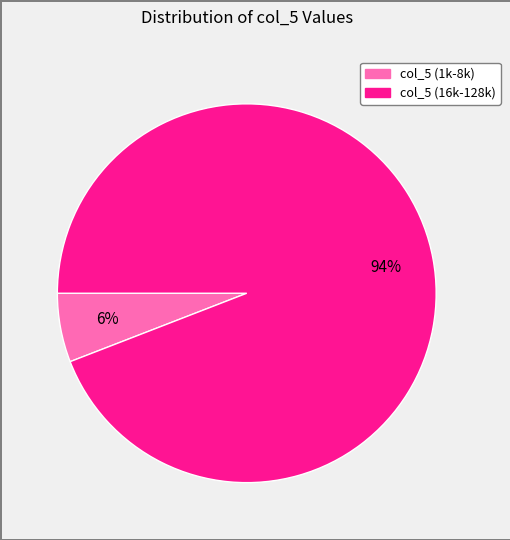

To the nearest percent, what is the average slice percentage?

50%